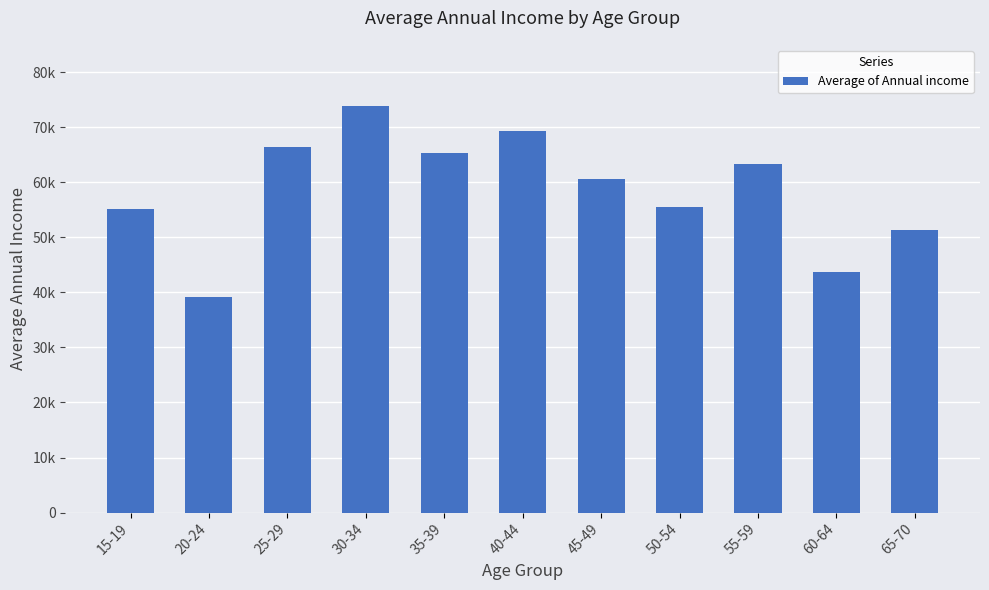

Does the chart contain any negative values?

No